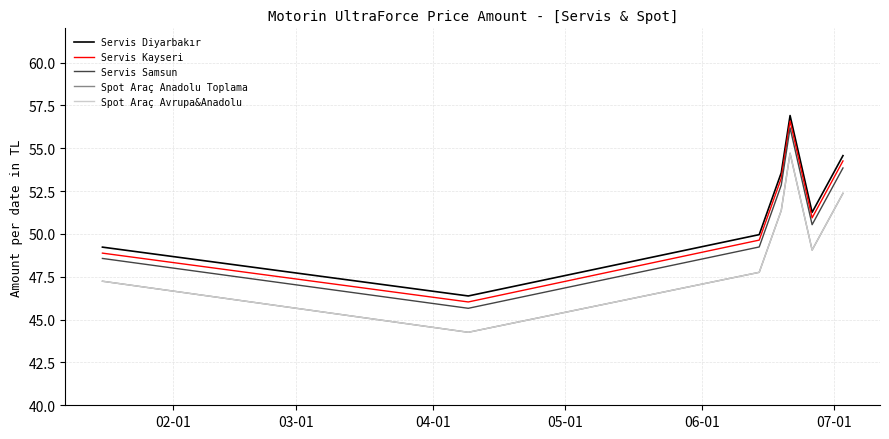

In Spot Araç Anadolu Toplama, how many points are higher than both neighbors (excluding endpoints)?

1